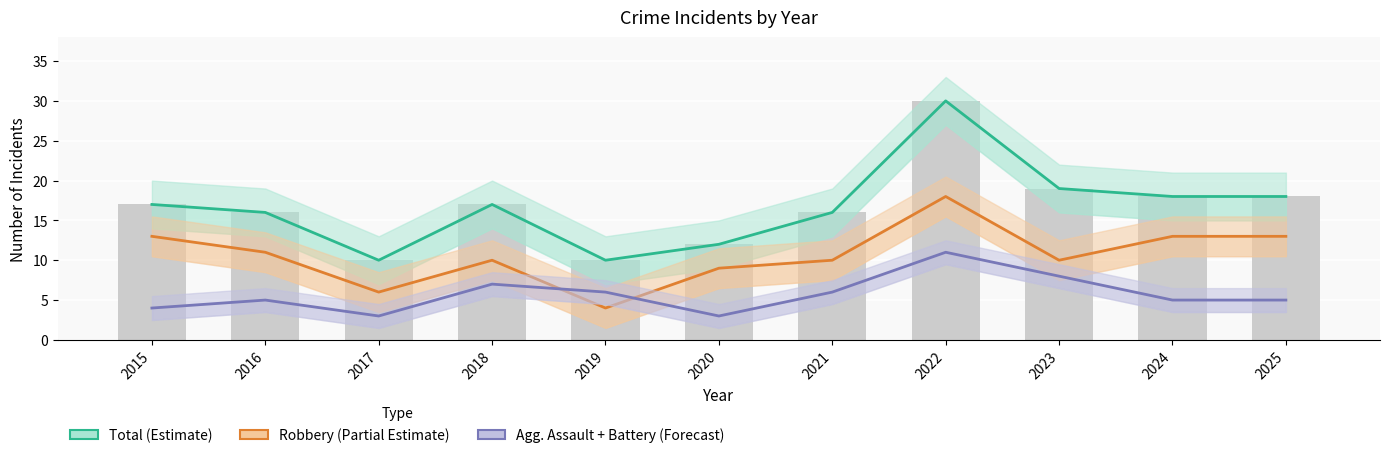

Reading left to right, extract all data points from this chart.

Total (Estimate): 17	16	10	17	10	12	16	30	19	18	18
Robbery (Partial Estimate): 13	11	6	10	4	9	10	18	10	13	13
Agg. Assault + Battery (Forecast): 4	5	3	7	6	3	6	11	8	5	5